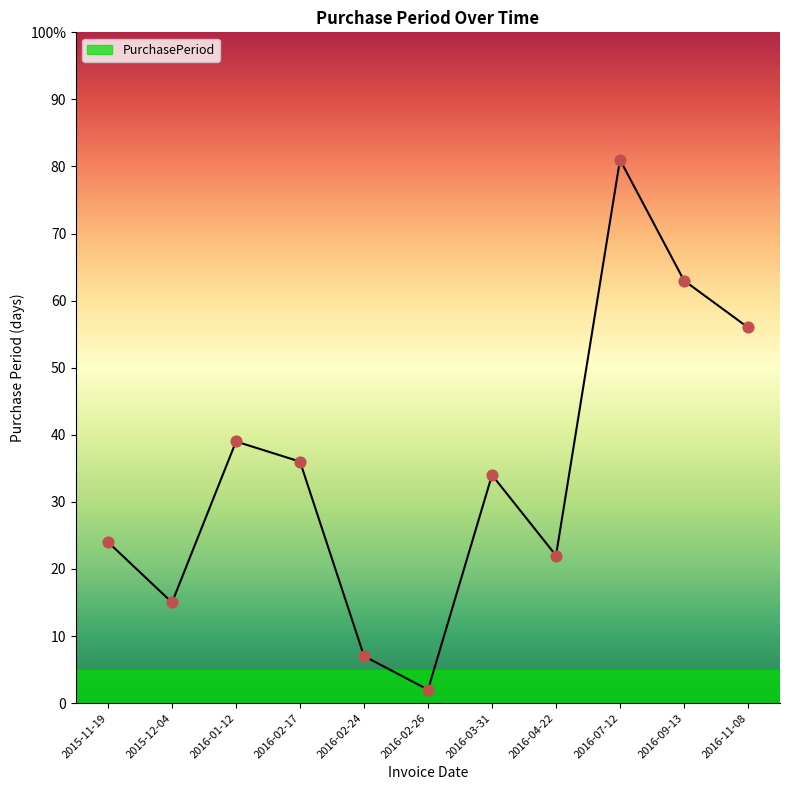

Which has a higher value, 2016-01-12 or 2015-11-19?

2016-01-12